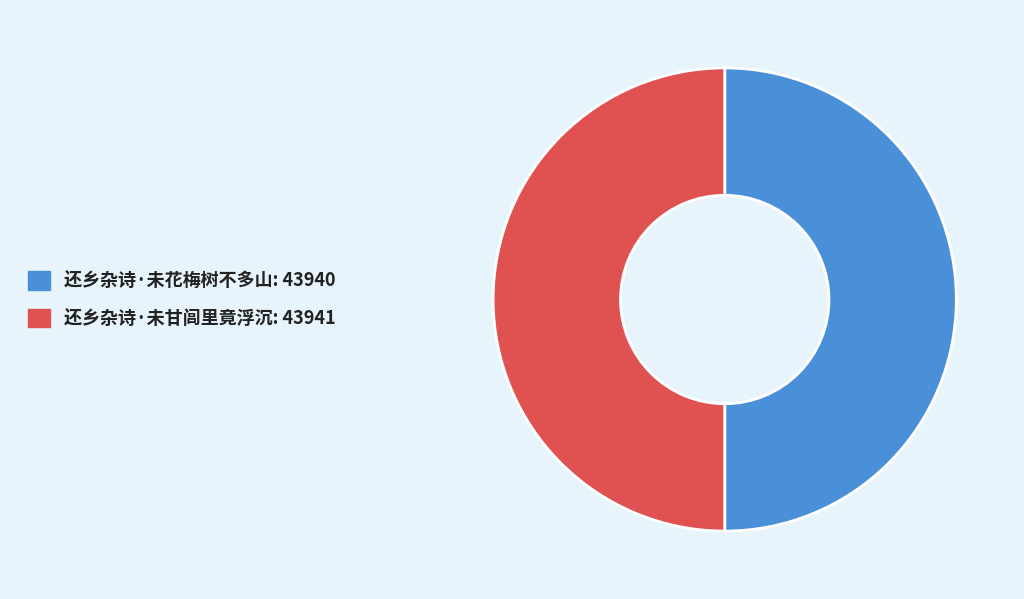

What is the ratio of the value at 还乡杂诗·未花梅树不多山 to the value at 还乡杂诗·未甘闾里竟浮沉?

1.0